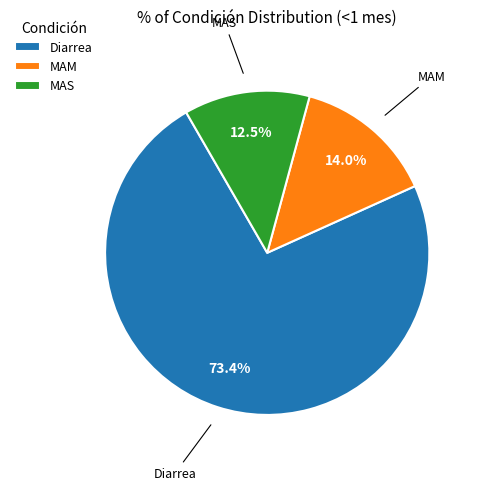

Rank the categories by value from lowest to highest.

MAS, MAM, Diarrea